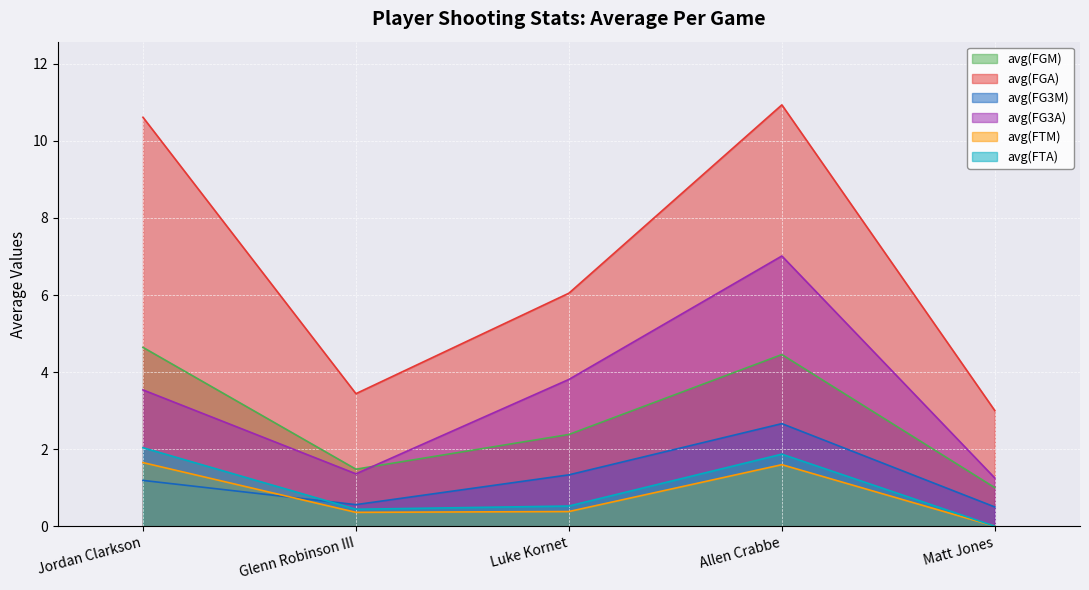

How many lines are shown in the chart?

6